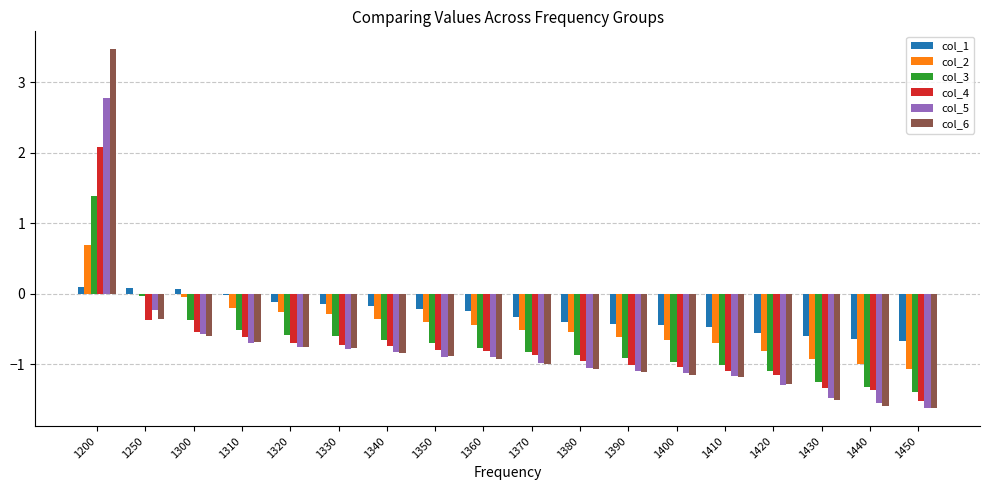

Which category has the highest value in the col_3 series?

1200